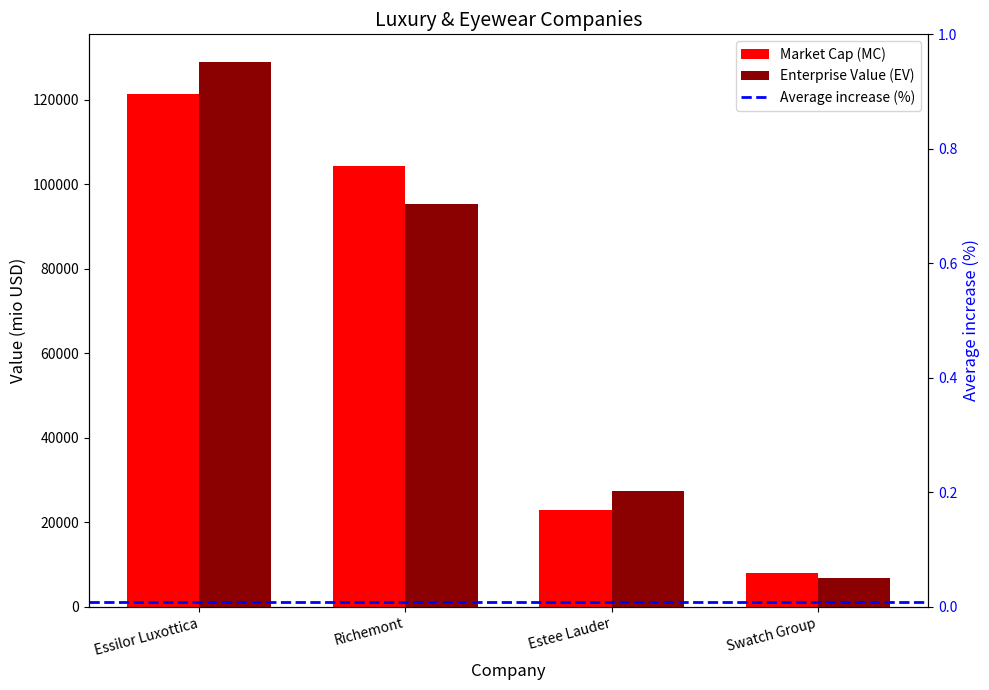

List the labels in order of Enterprise Value (EV) value, smallest first.

Swatch Group, Estee Lauder, Richemont, Essilor Luxottica